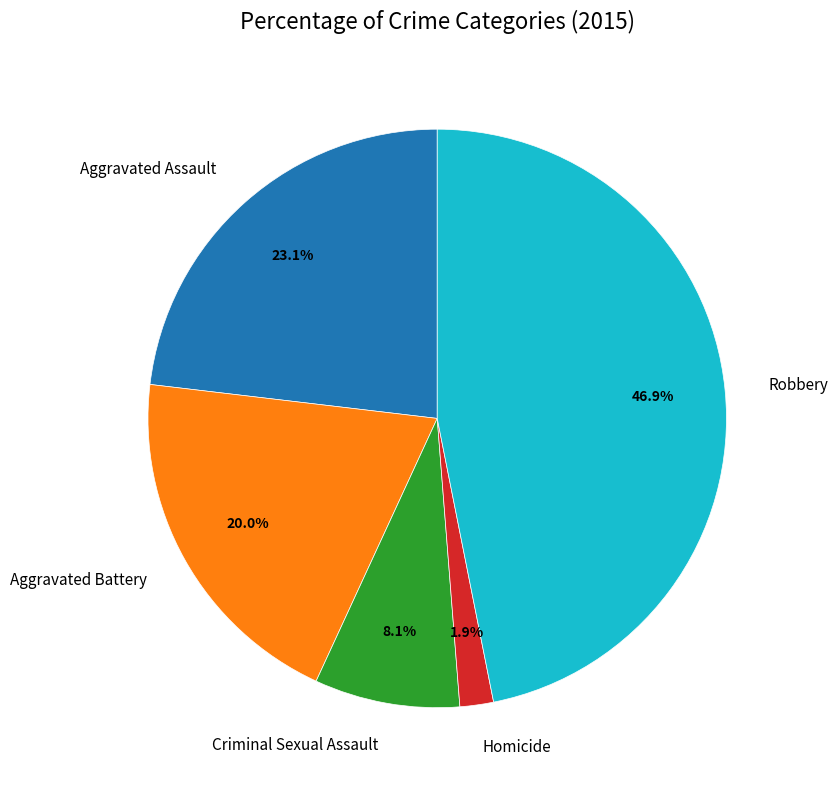

What is the total percentage of Aggravated Battery and Aggravated Assault?

43.1%